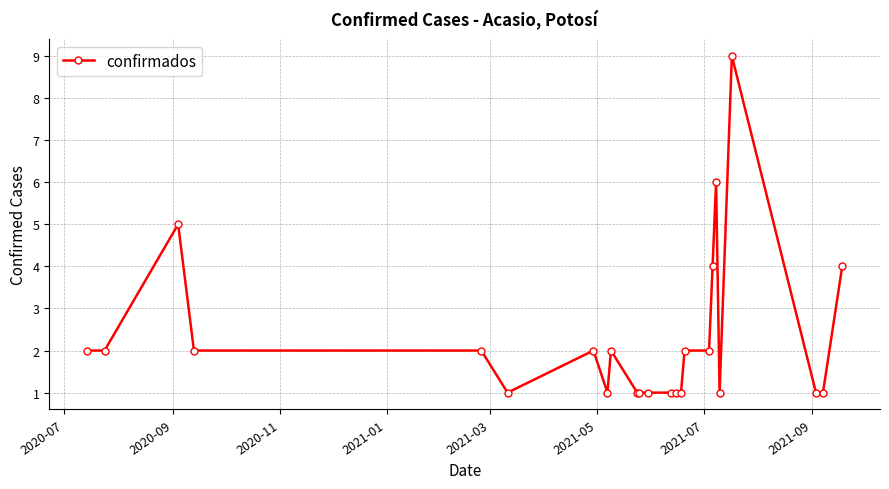

How many values are between 1 and 2?

19